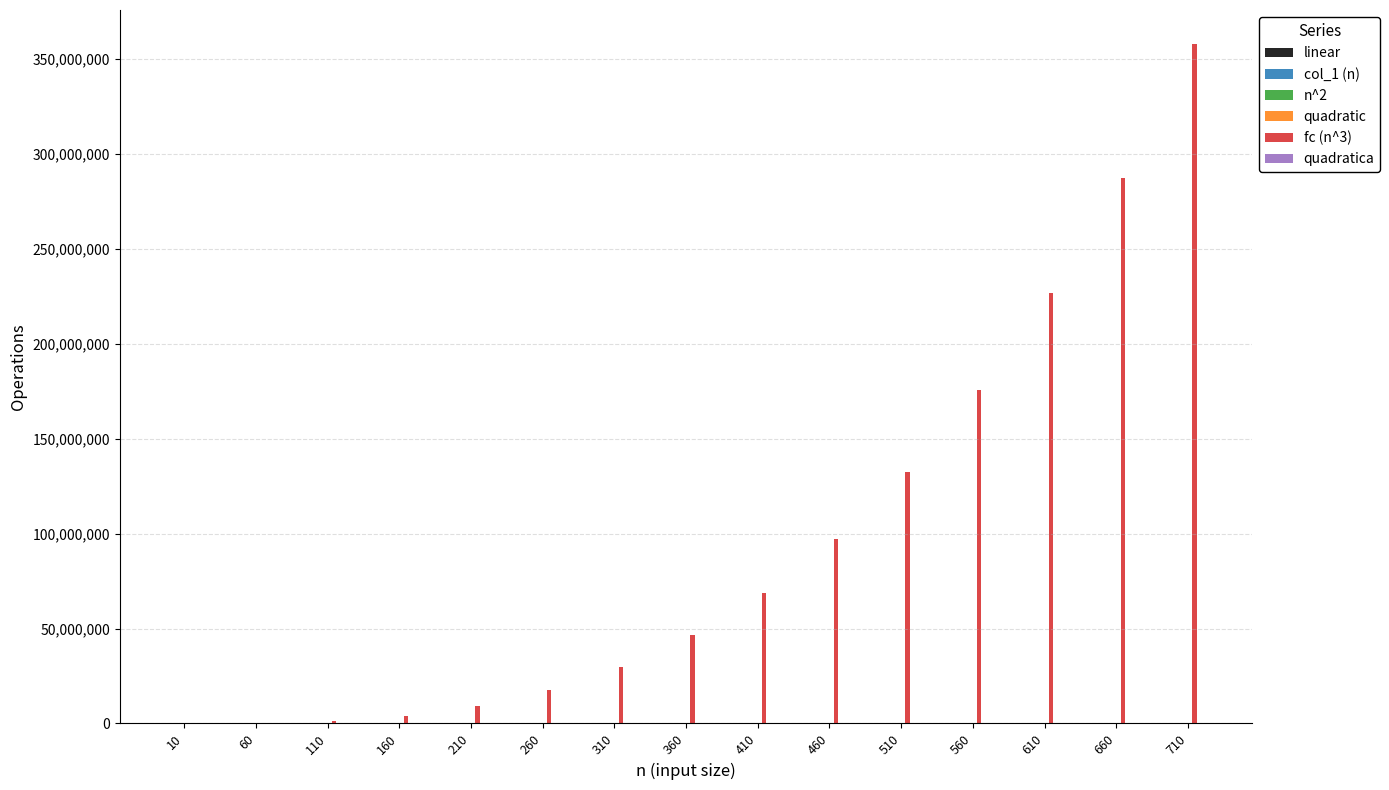

How many groups of bars are there?

15